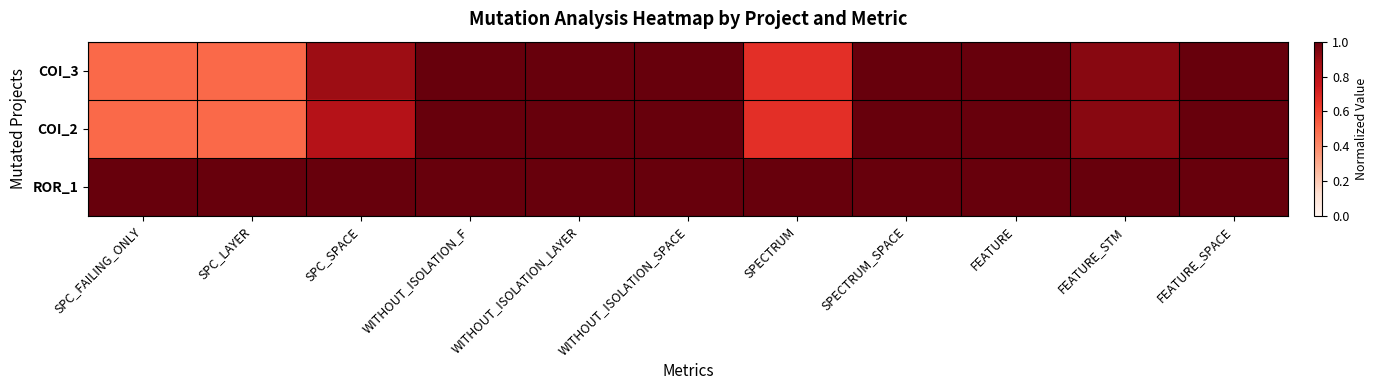

How many COI_3 values are between 0 and 1?

11